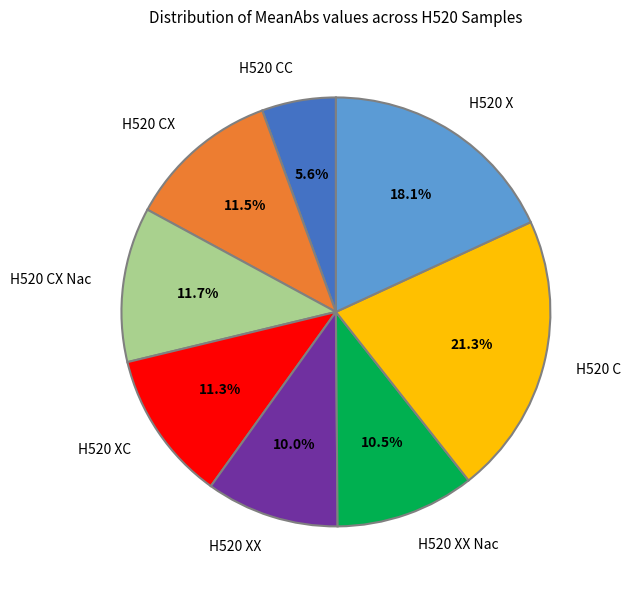

What is the smallest slice in the pie chart?

H520 CC